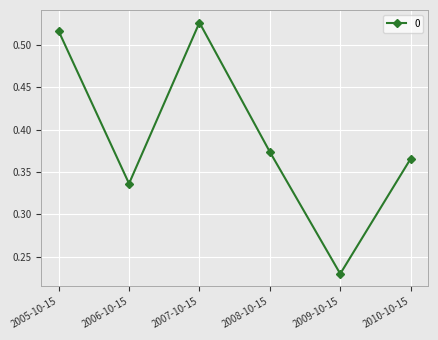

At which category does the chart reach its minimum across all series?

2009-10-15